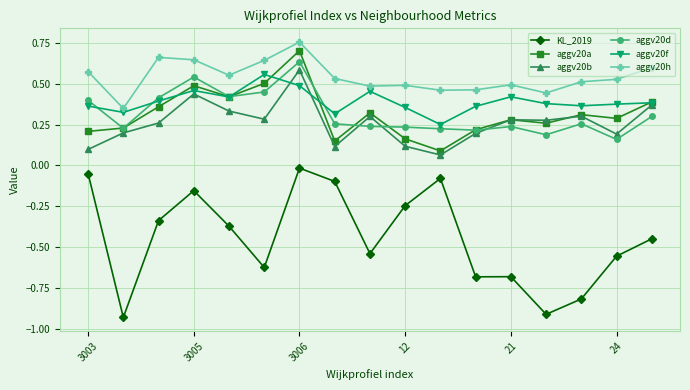

True or false: aggv20f has more than 1 points higher than both neighbors.

True